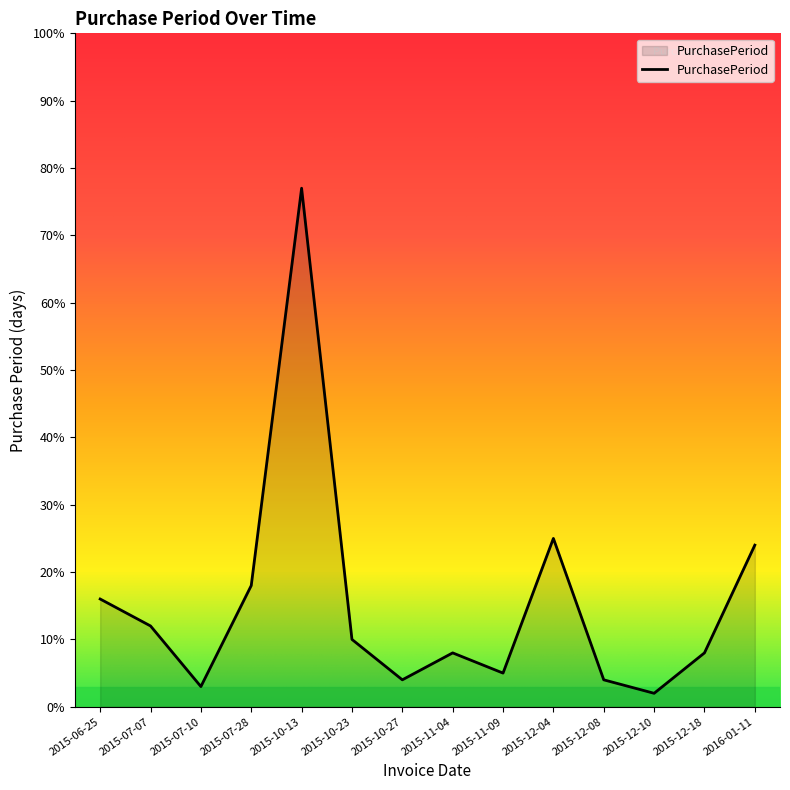

Is it true that the value at 2015-07-28 is 18?

True